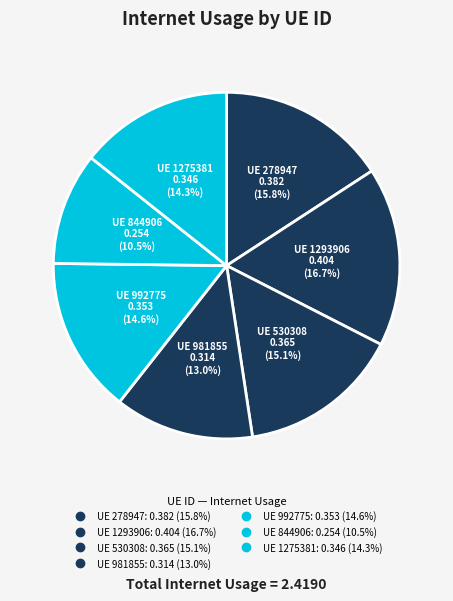

Count the number of slices in the pie.

7